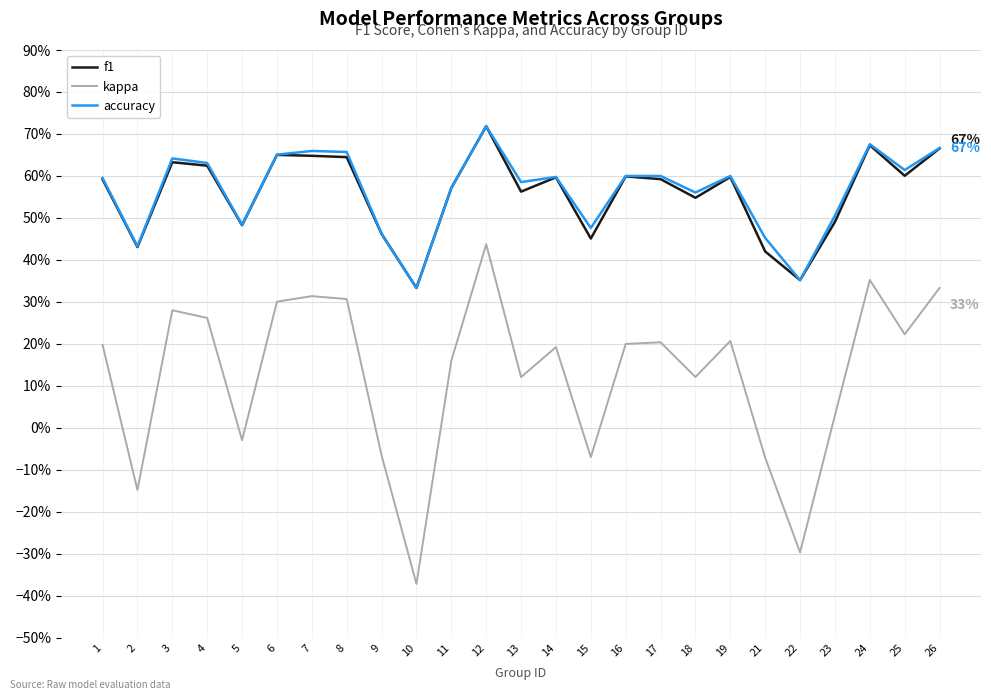

True or false: f1 and kappa intersect in this chart.

False